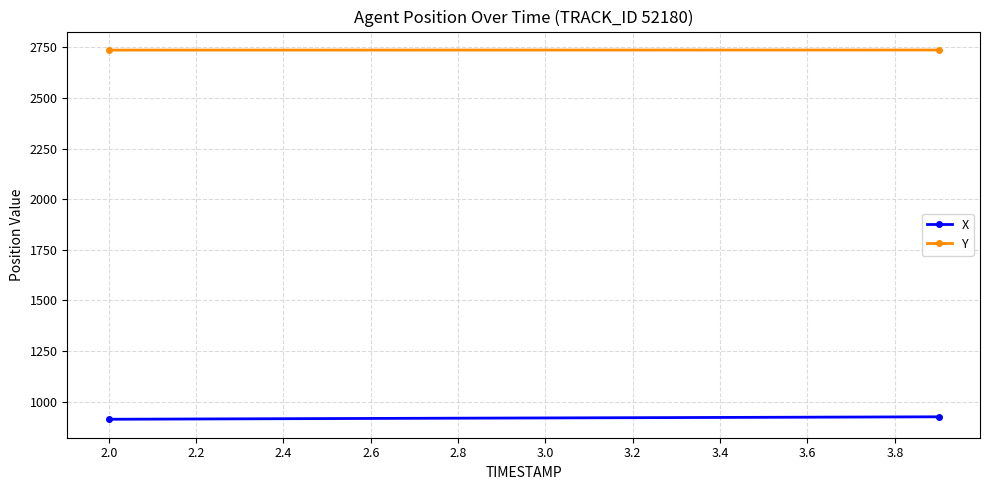

How many distinct data groups are displayed?

2